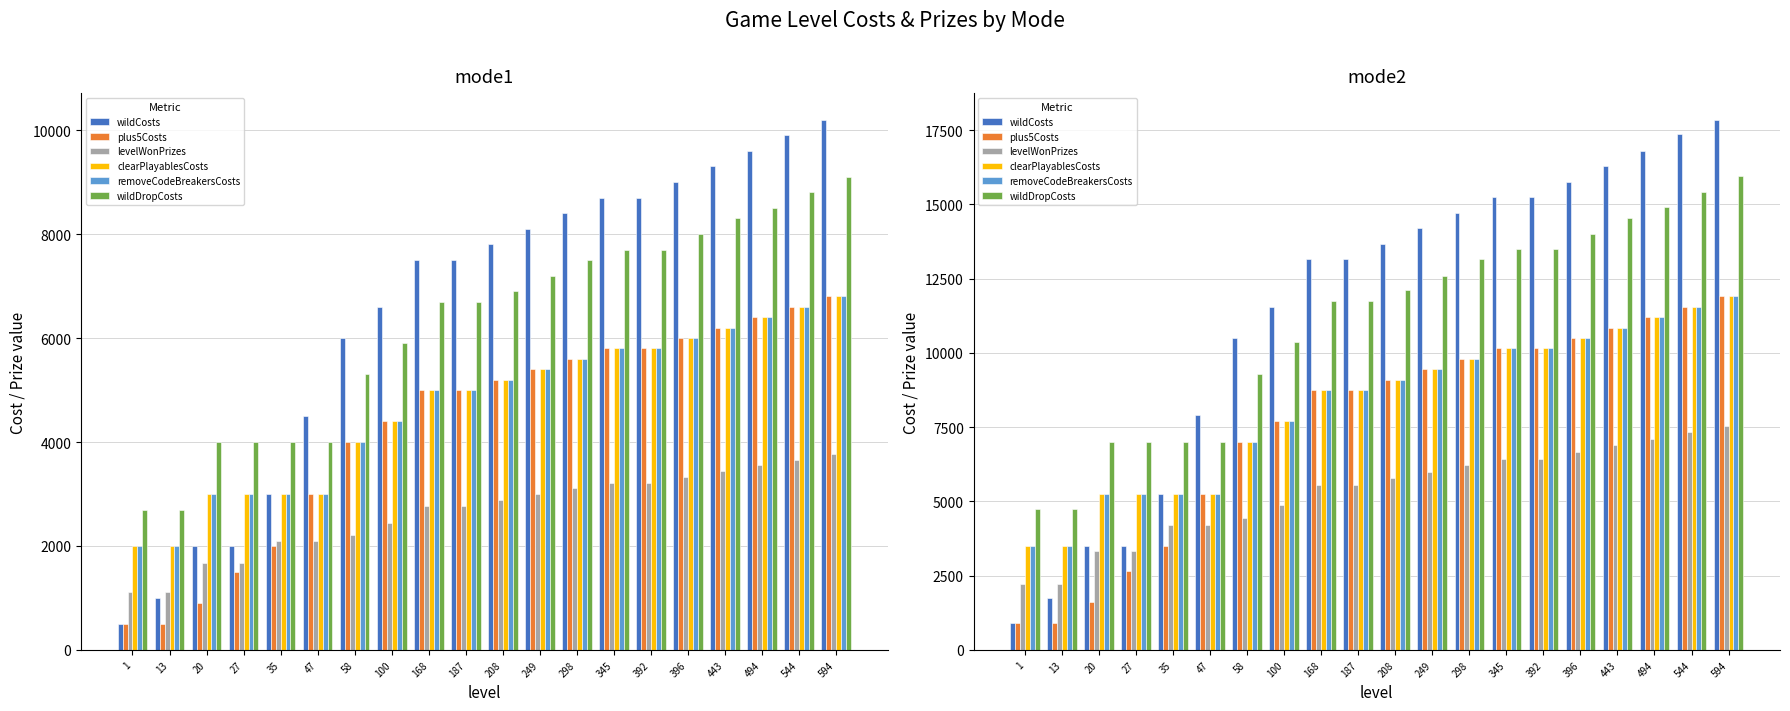

What is the maximum value shown in the chart?

17850